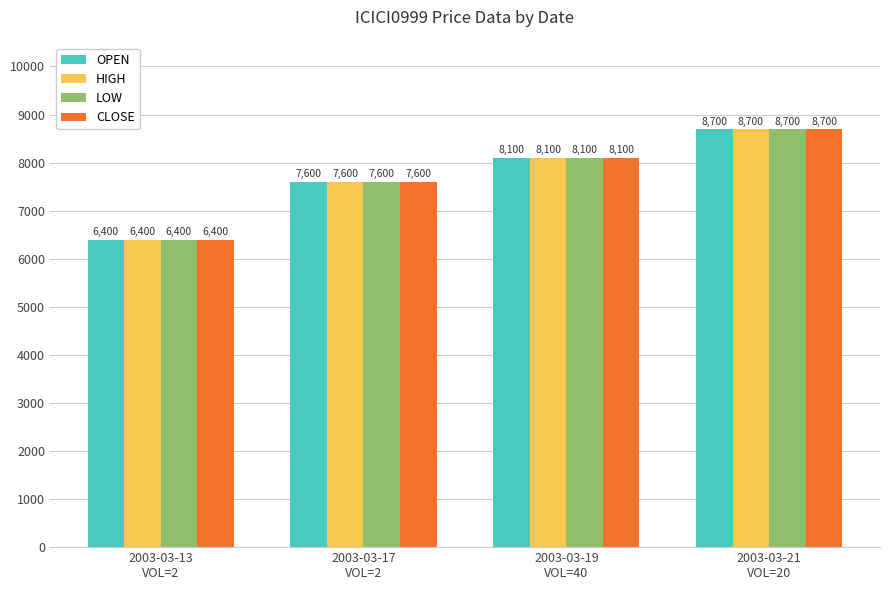

What is the value of the OPEN bar at the 4th from the left?

8700